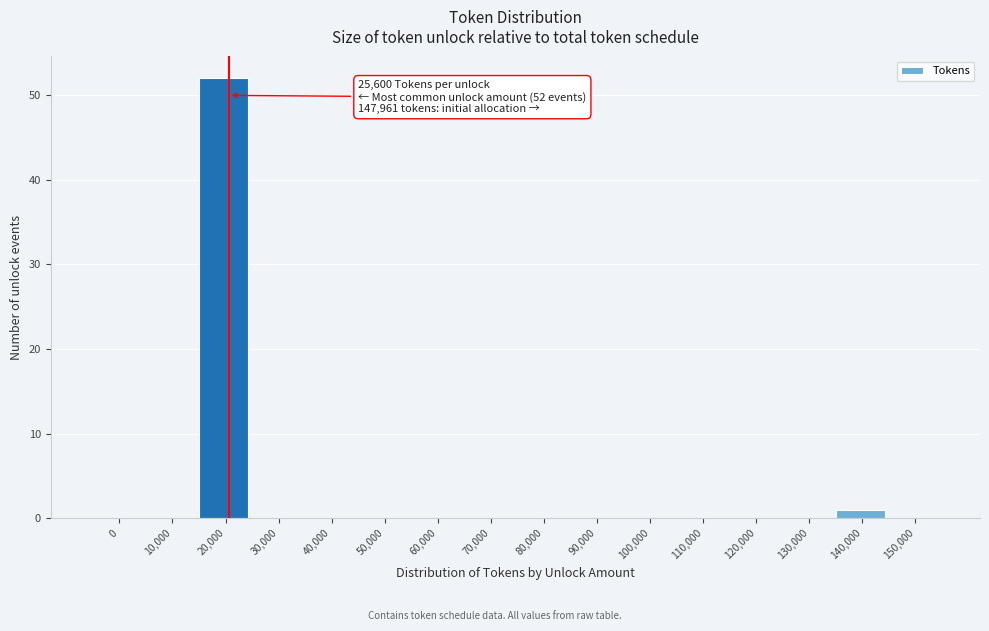

Reading left to right, list all the values displayed in this chart.

0=0	10,000=0	20,000=52	30,000=0	40,000=0	50,000=0	60,000=0	70,000=0	80,000=0	90,000=0	100,000=0	110,000=0	120,000=0	130,000=0	140,000=1	150,000=0